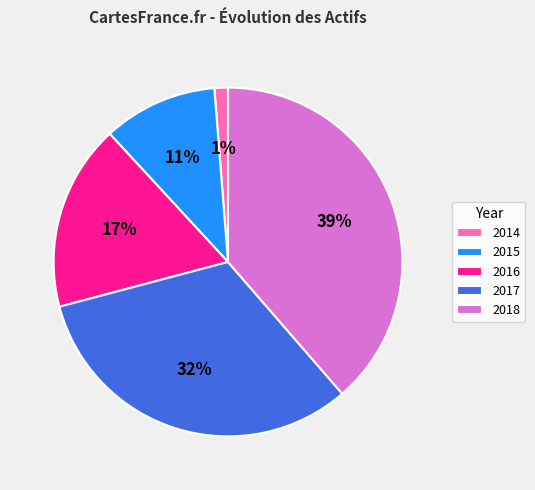

To the nearest percent, what portion does 2015 represent?

11%